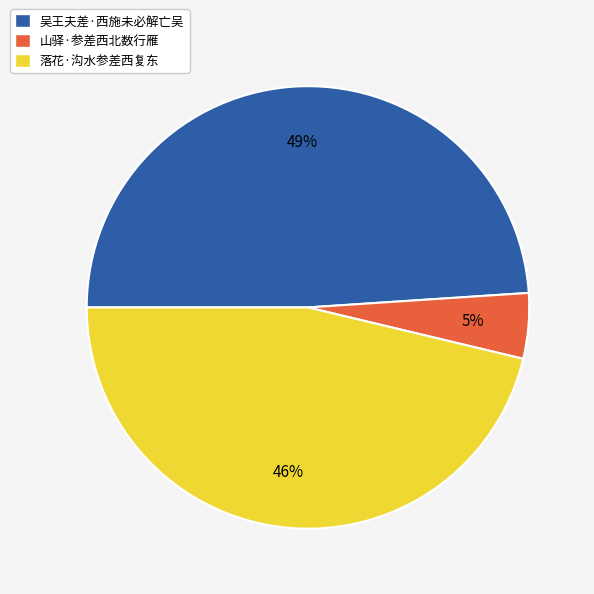

How many segments does this pie chart have?

3